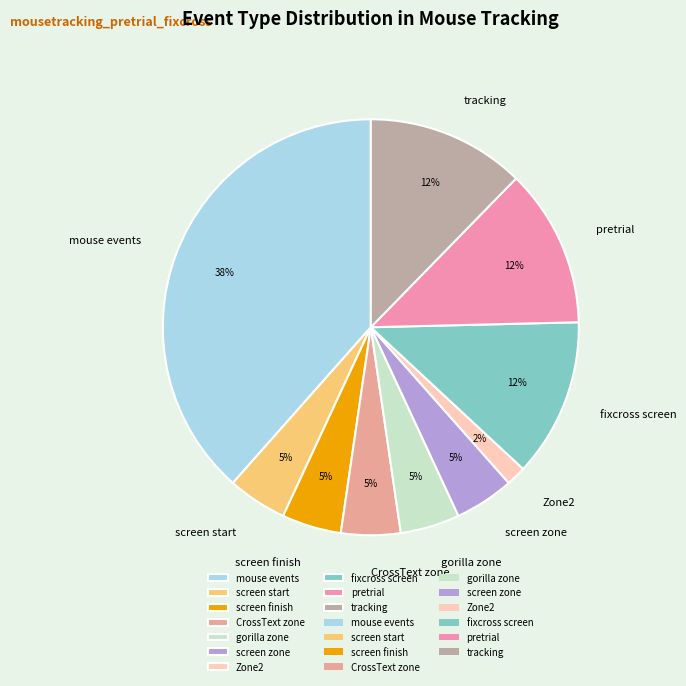

To the nearest percent, what percentage of the pie is pretrial?

12%